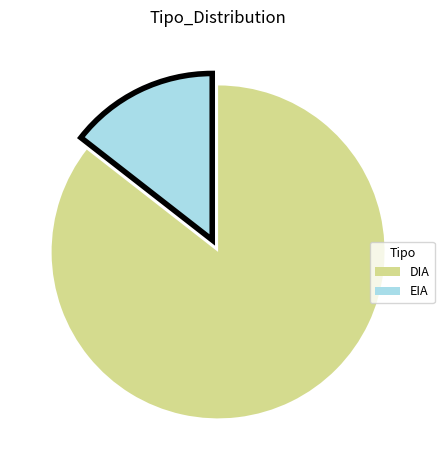

Do EIA and DIA together represent more than half of the pie?

Yes